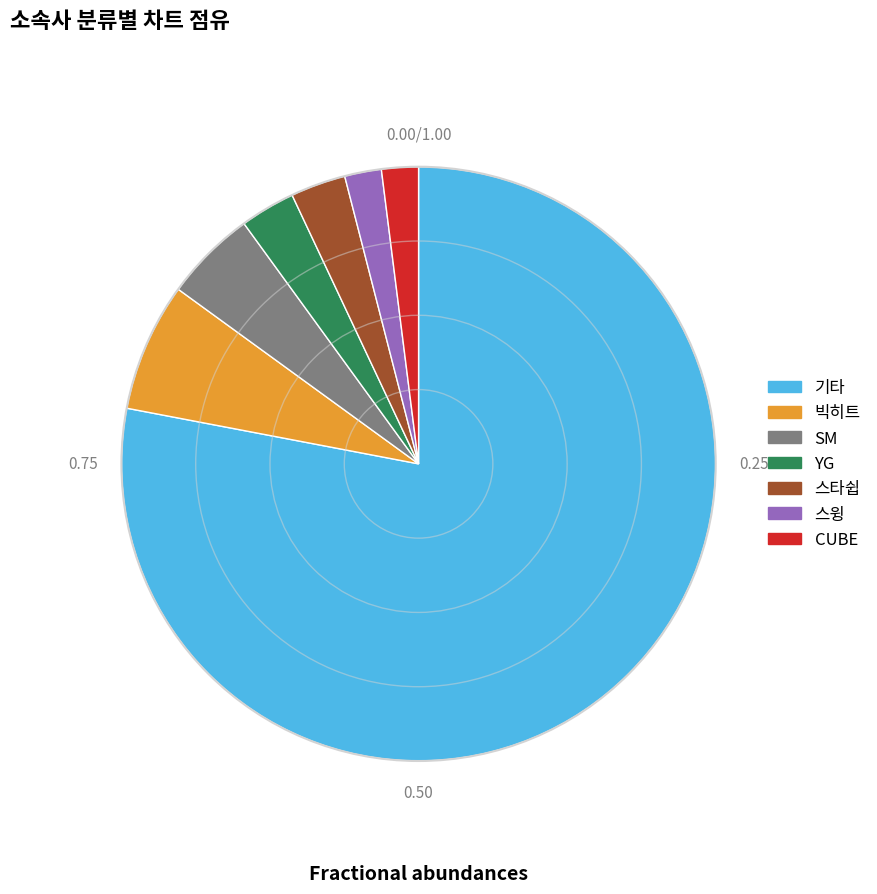

Is the sum of YG and 스타쉽 greater than half?

No